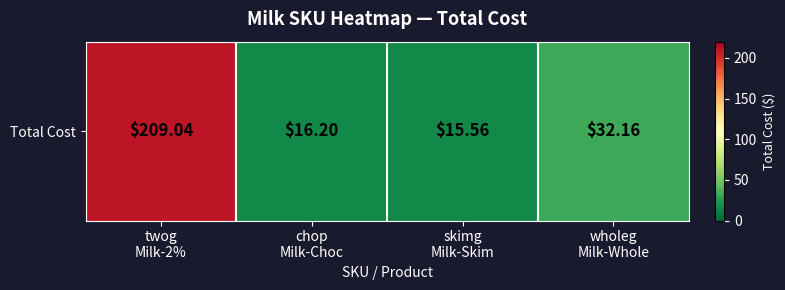

Where is the data nearest to the value 112?

wholeg
Milk-Whole